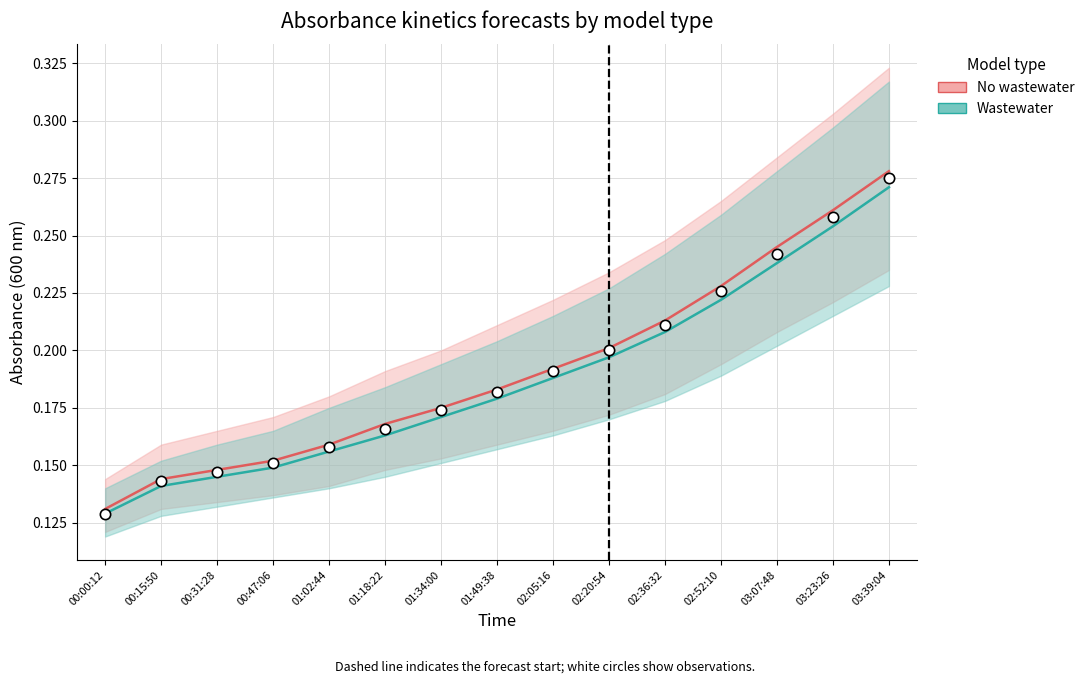

Which series has the largest Y range (max minus min)?

No wastewater